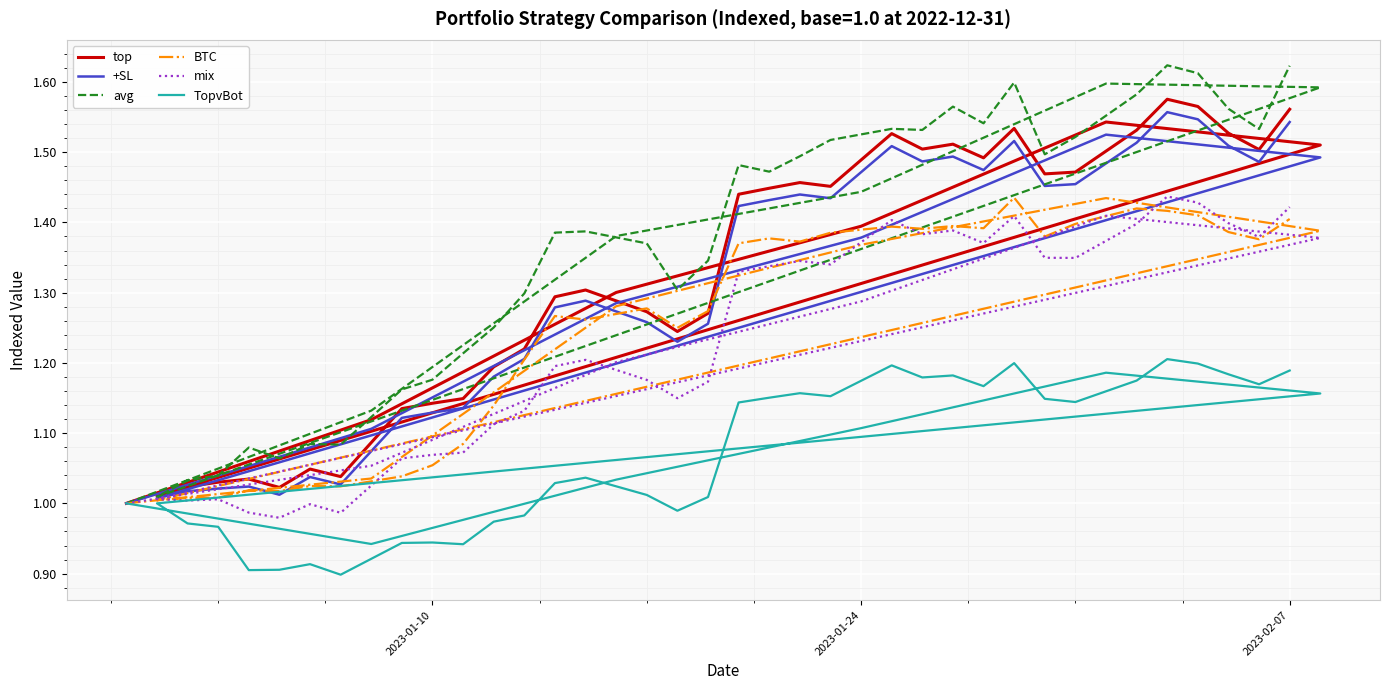

What is the difference between the maximum and minimum values in the mix series?

0.5